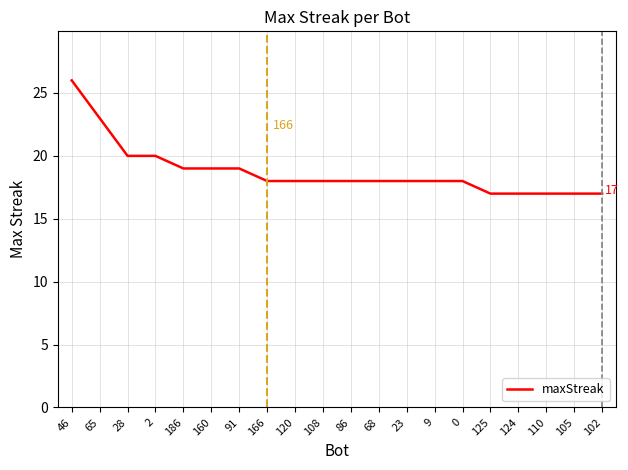

Is it true that the value at 125 is 30?

False